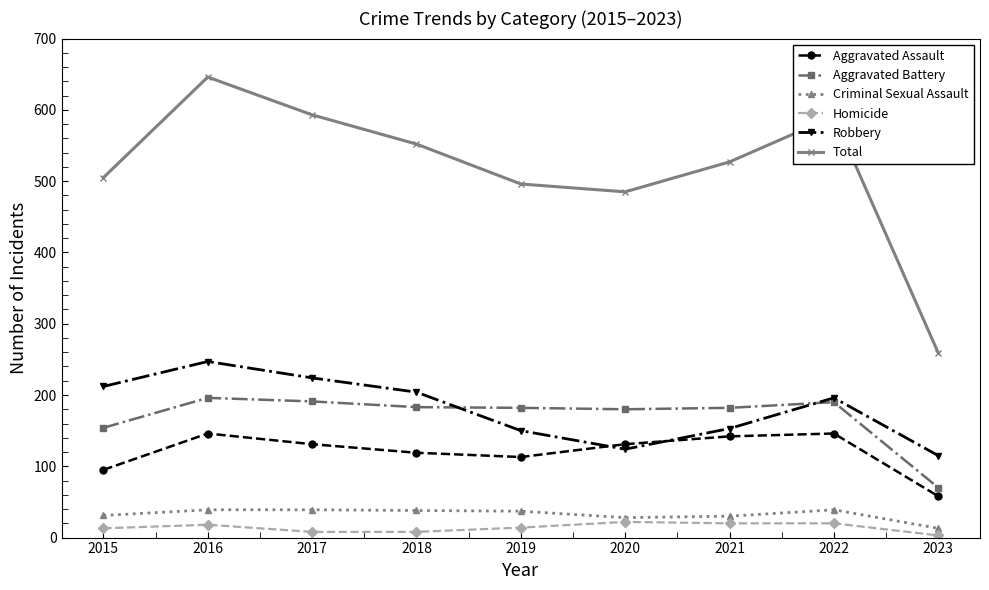

Between 2017 and 2021, which series saw the biggest shift?

Robbery